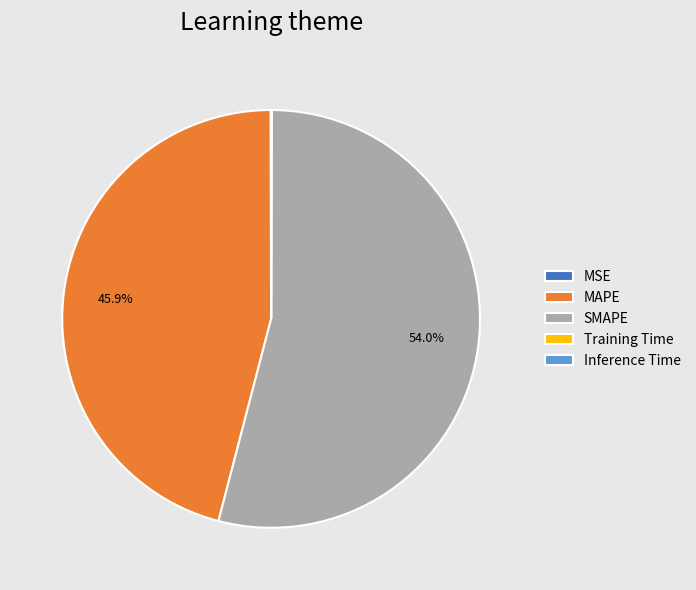

What is the majority slice?

SMAPE